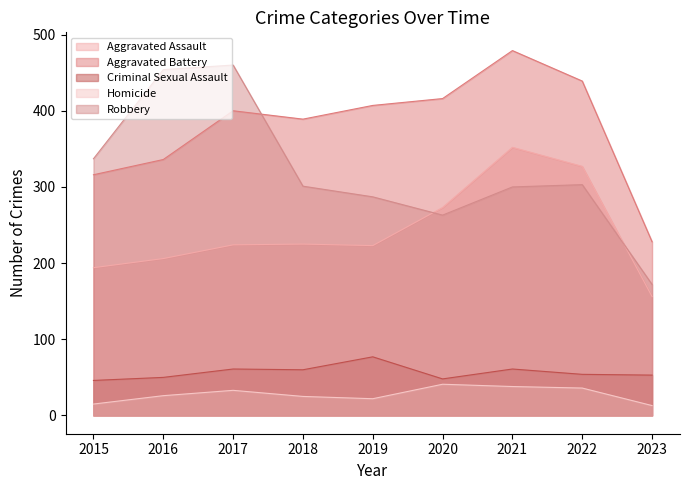

True or false: Robbery has a value of 263 at 2020.

True